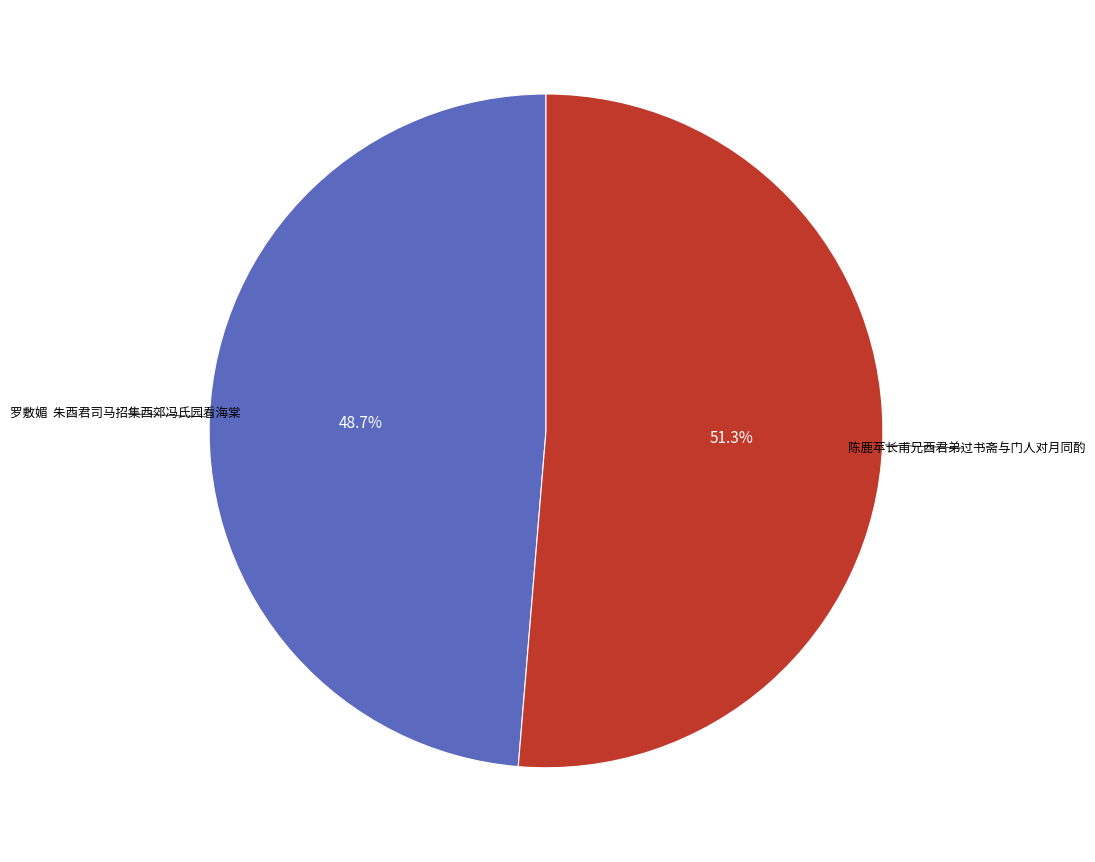

Is there a majority slice in this chart?

Yes